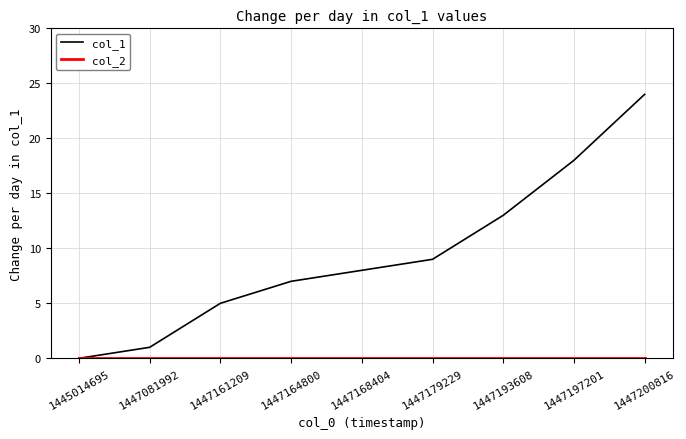

True or false: col_1 has a value of 11 at 1447164800.

False